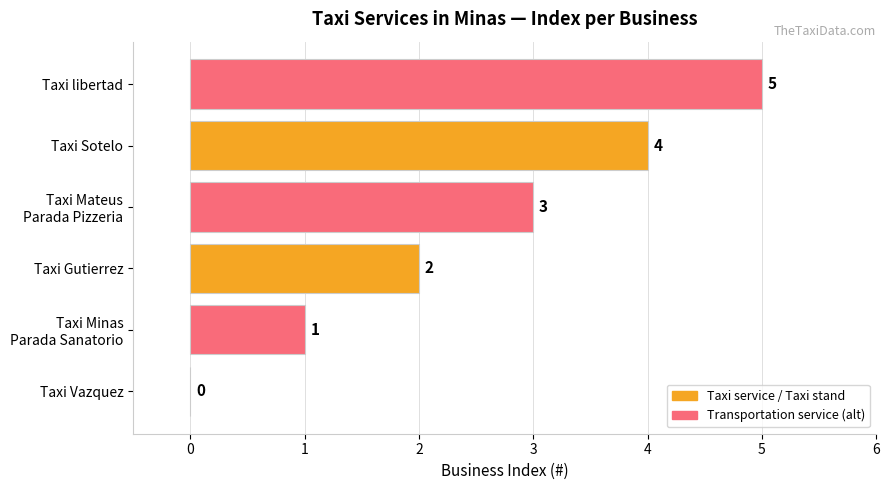

How many categories are shown in the chart?

6